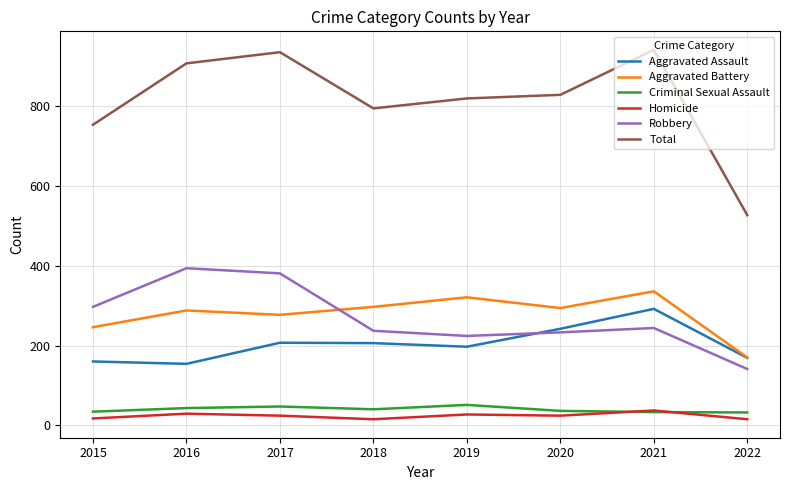

At which category does Robbery reach its first local valley?

2019